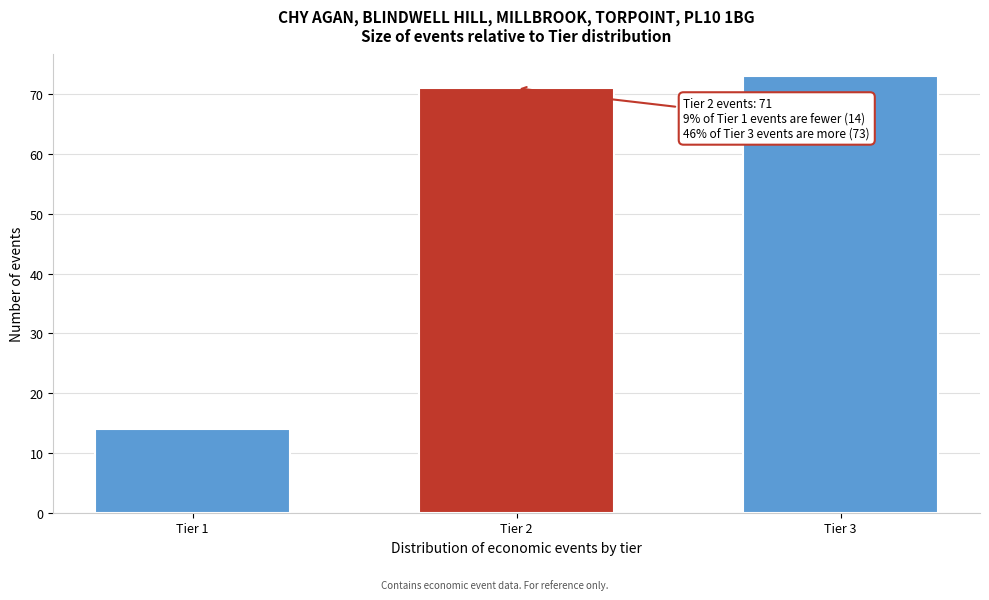

Reading left to right, transcribe all the data shown in this chart.

Tier 1=14	Tier 2=71	Tier 3=73